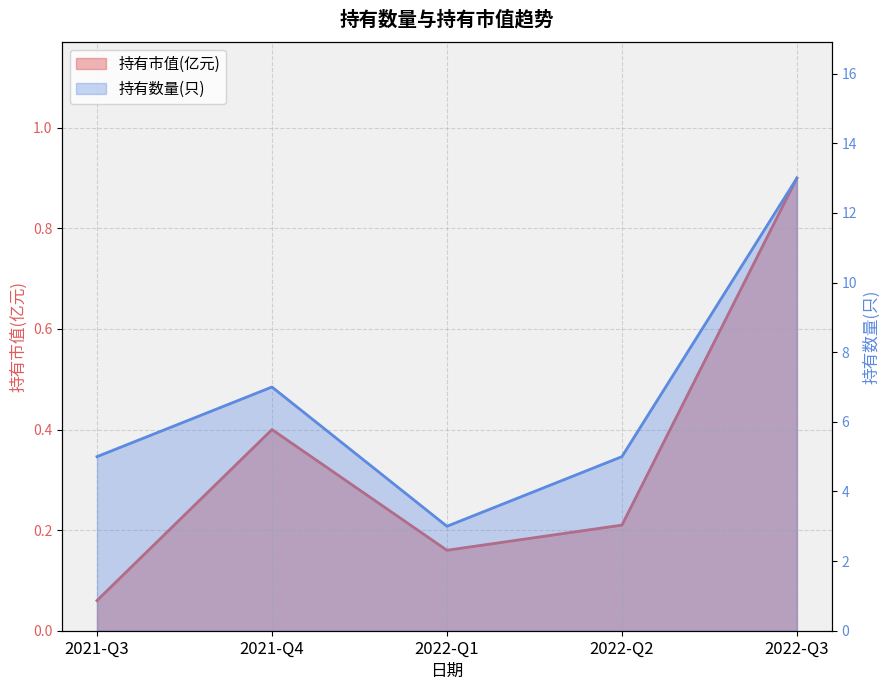

The 持有市值(亿元) series shows 0.7 at 2021-Q4. True or false?

False